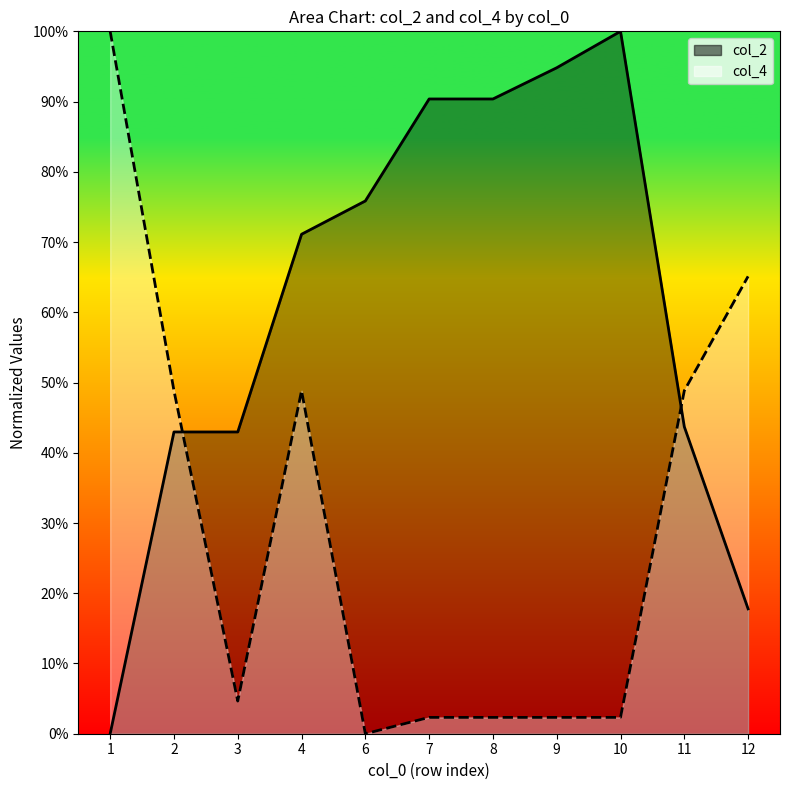

True or false: col_4 and col_2 intersect in this chart.

True